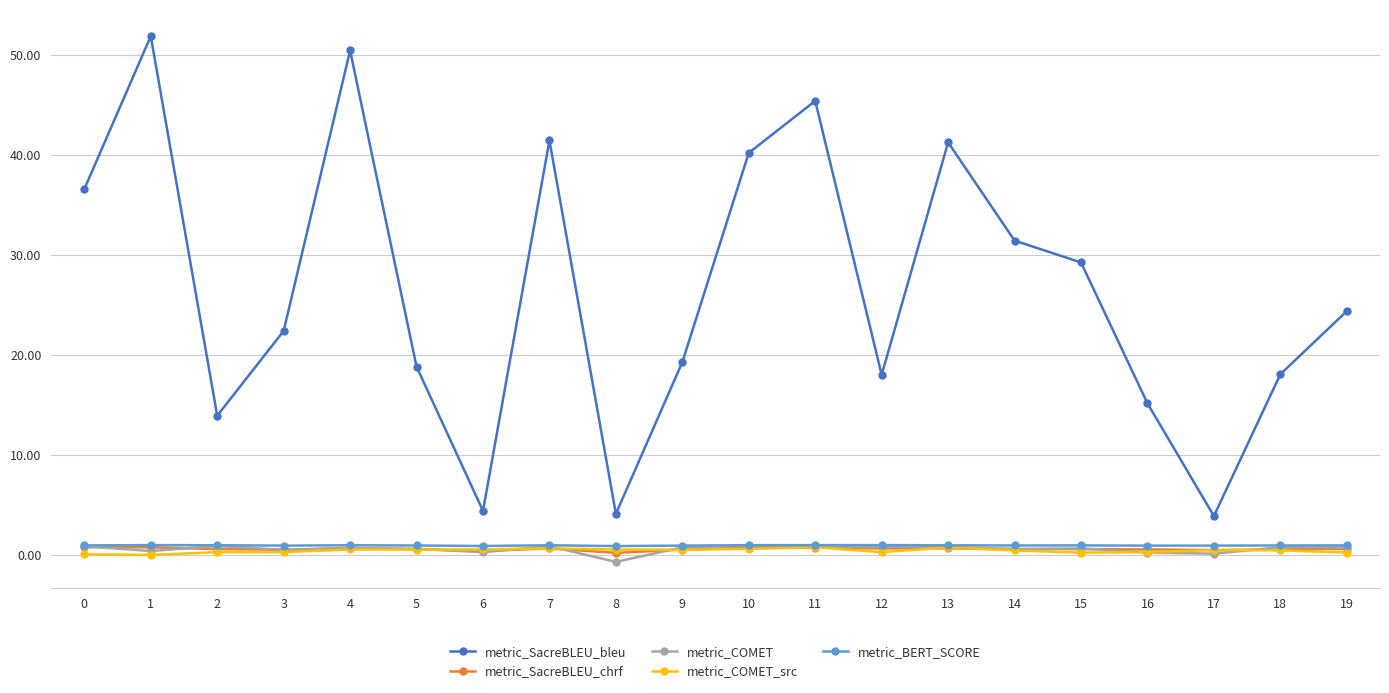

Which series changed the most between 0 and 1?

metric_SacreBLEU_bleu